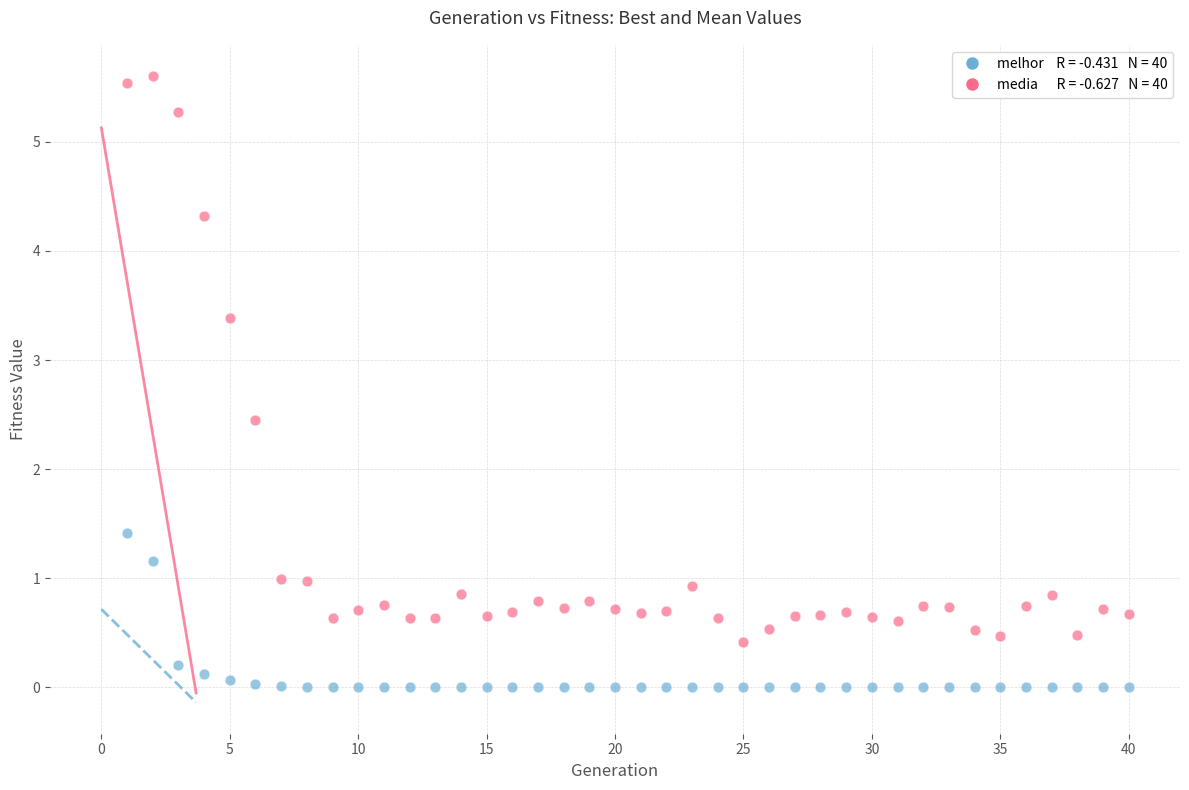

Across all data points, what is the range of X values (max minus min)?

39.0